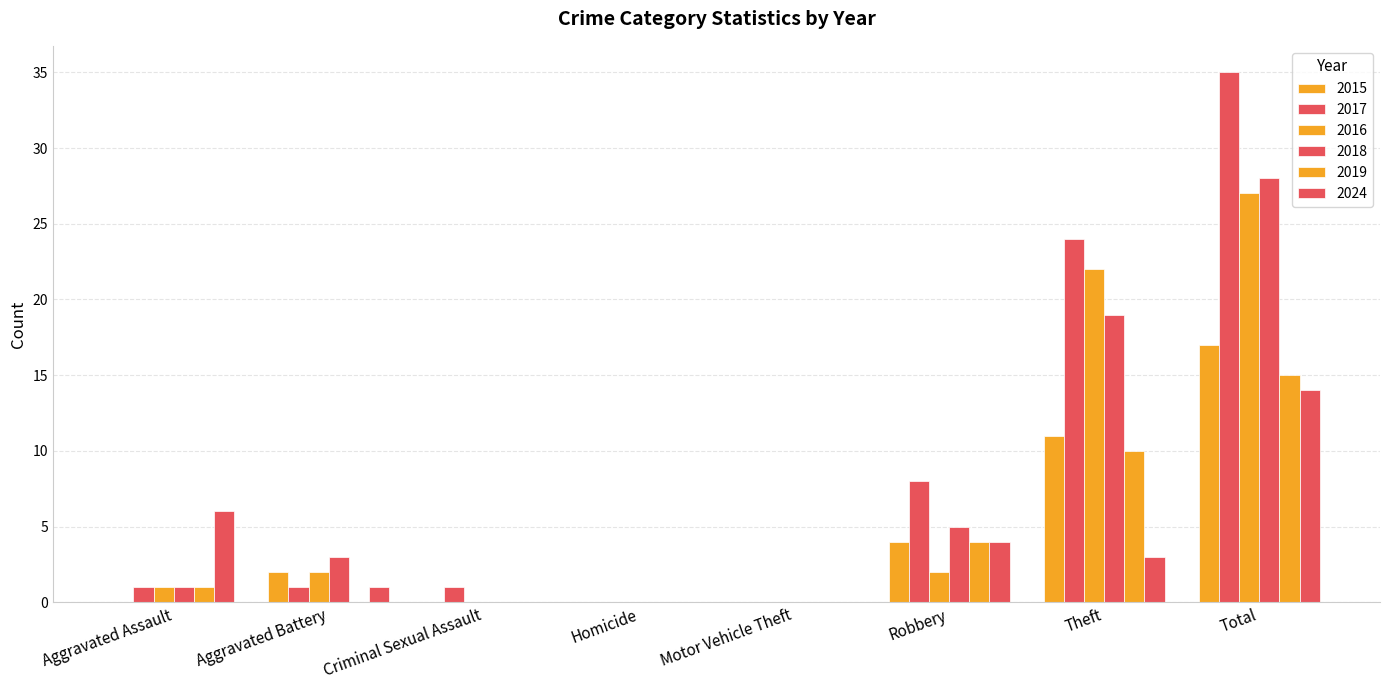

Which series has the largest range (max minus min)?

2017